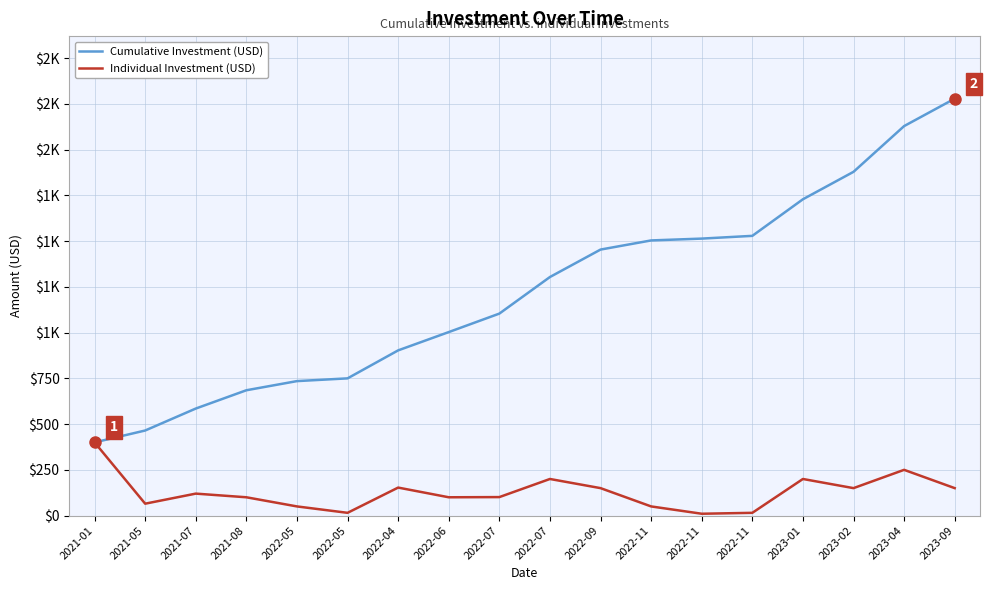

What are all the series names shown in the legend?

Cumulative Investment (USD), Individual Investment (USD)